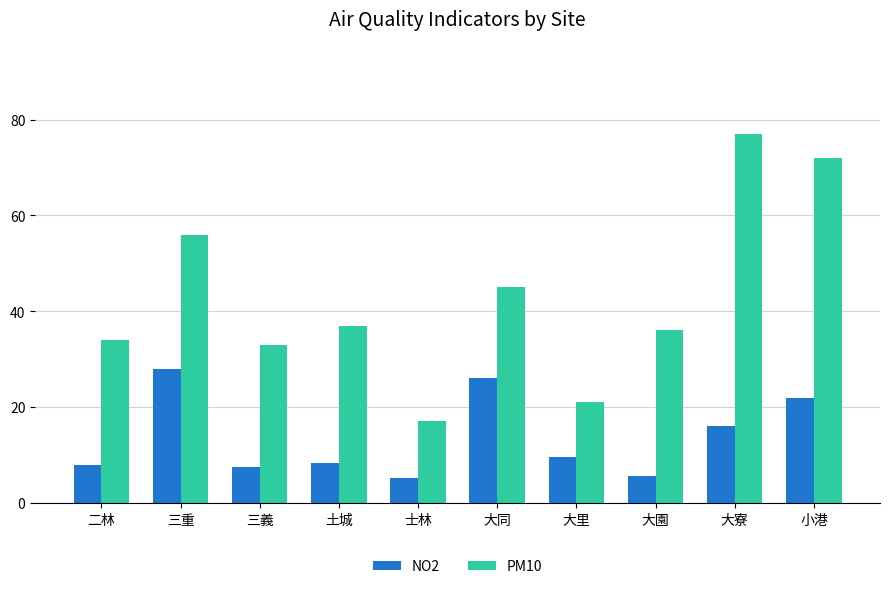

What is the smallest value displayed?

5.2